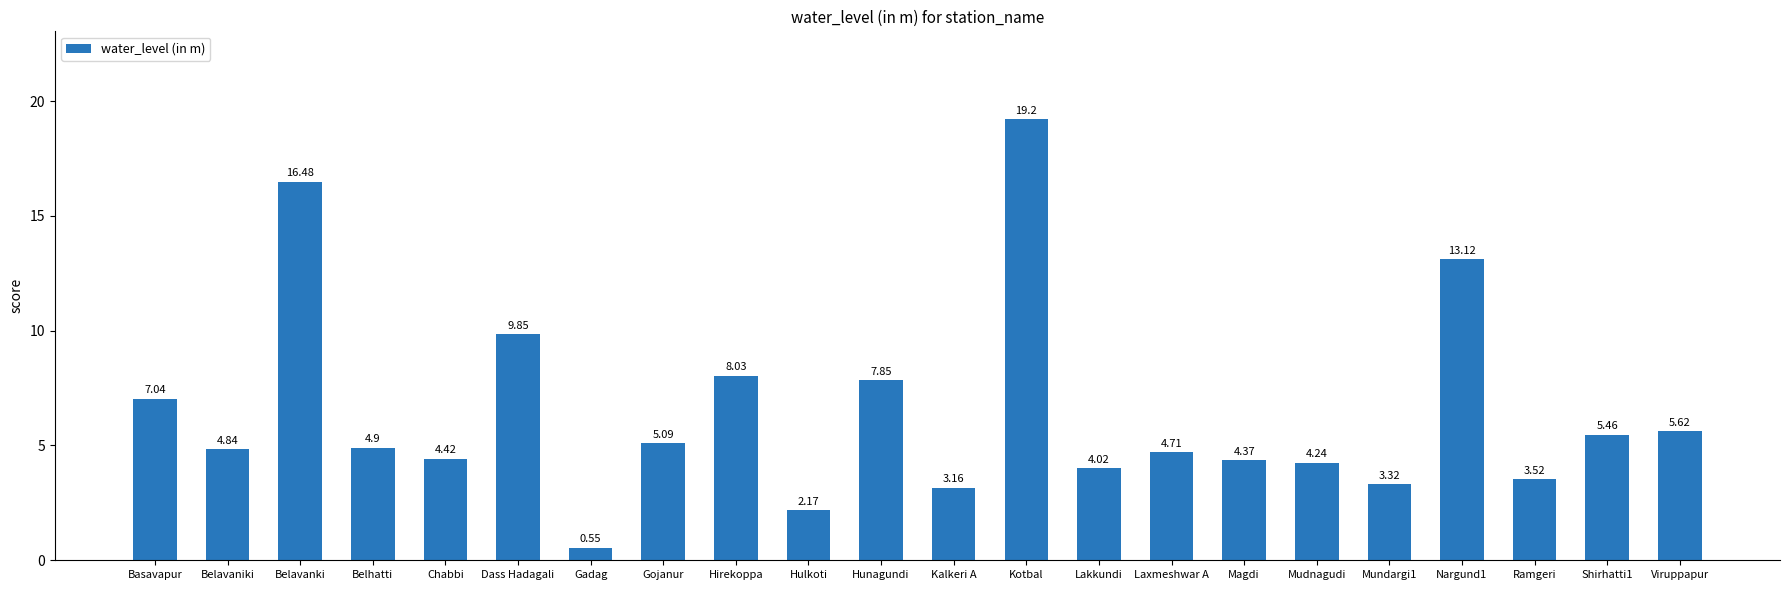

Which has a higher value, Belavanki or Laxmeshwar A?

Belavanki